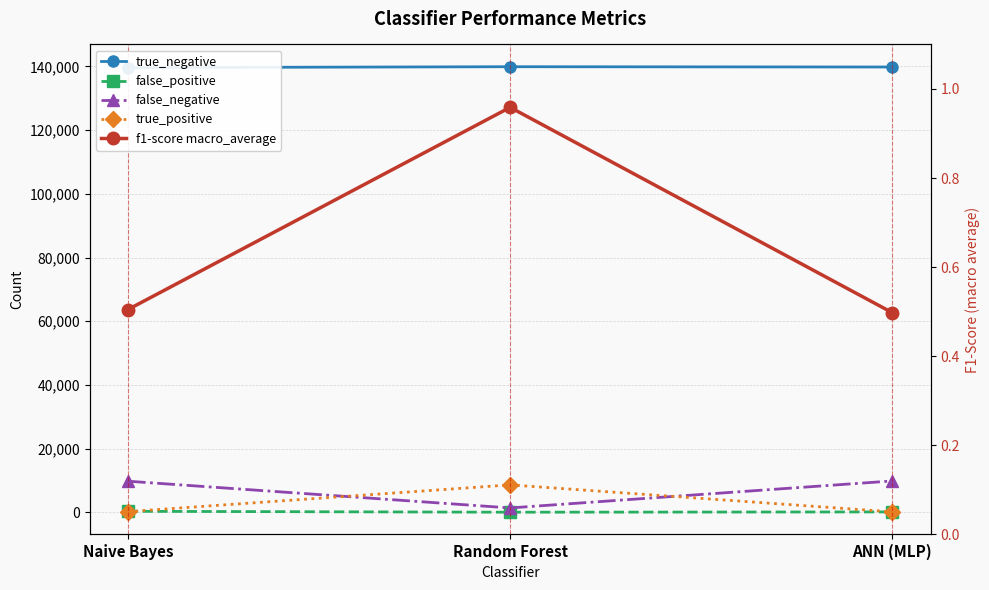

Reading left to right, list all the values displayed in this chart.

true_negative: Naive Bayes=139639.0	Random Forest=139922.0	ANN (MLP)=139830.0
false_positive: Naive Bayes=335.0	Random Forest=52.0	ANN (MLP)=144.0
false_negative: Naive Bayes=9789.0	Random Forest=1394.0	ANN (MLP)=9870.0
true_positive: Naive Bayes=237.0	Random Forest=8632.0	ANN (MLP)=156.0
f1-score macro_average: Naive Bayes=0.5	Random Forest=1.0	ANN (MLP)=0.5